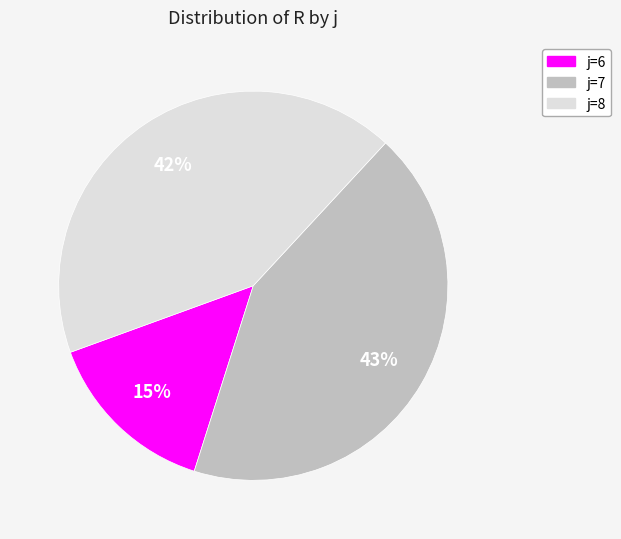

True or false: j=6 accounts for 15% of the total.

True